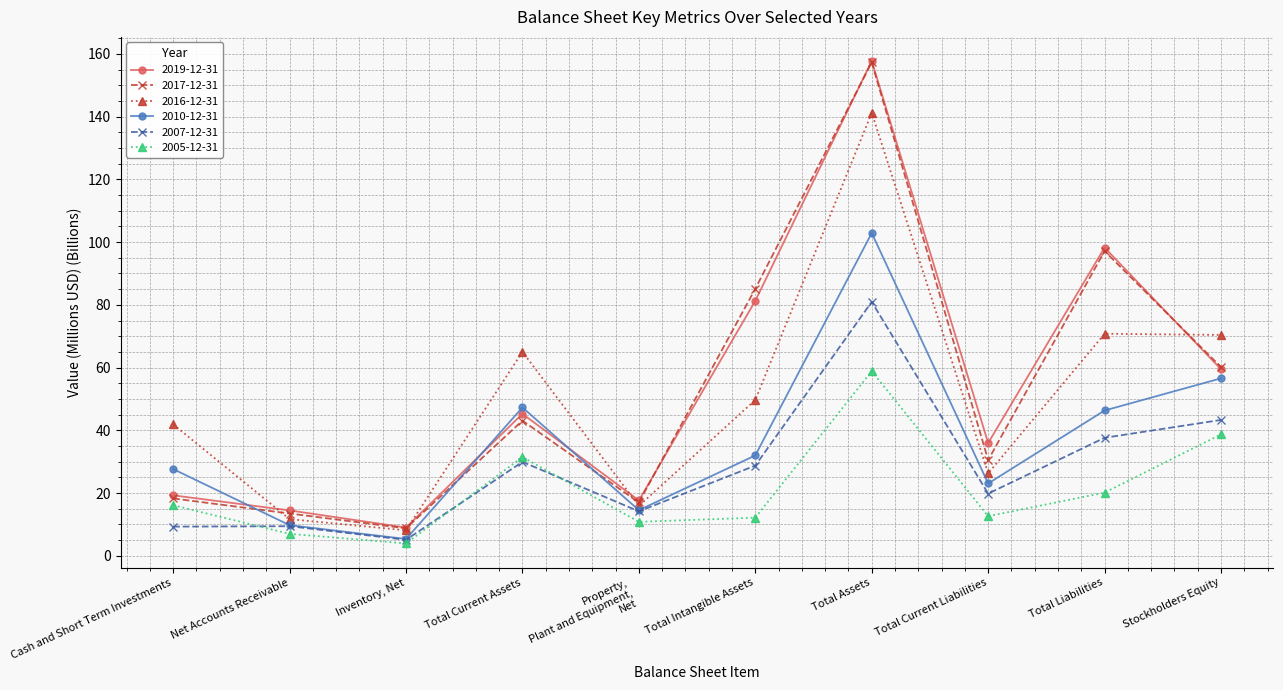

What are all the series names shown in the legend?

2019-12-31, 2017-12-31, 2016-12-31, 2010-12-31, 2007-12-31, 2005-12-31